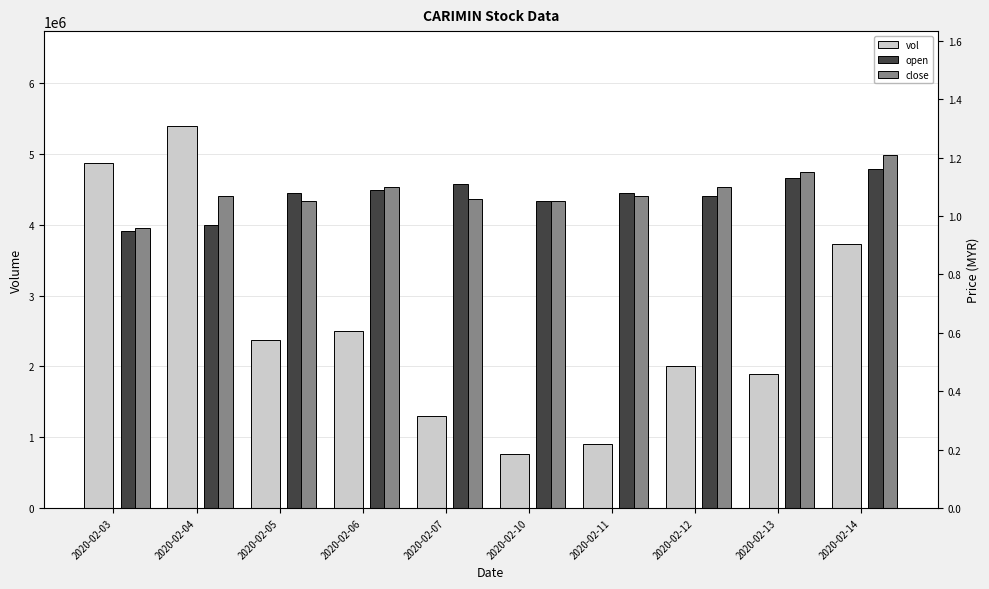

How many categories are shown in the chart?

10